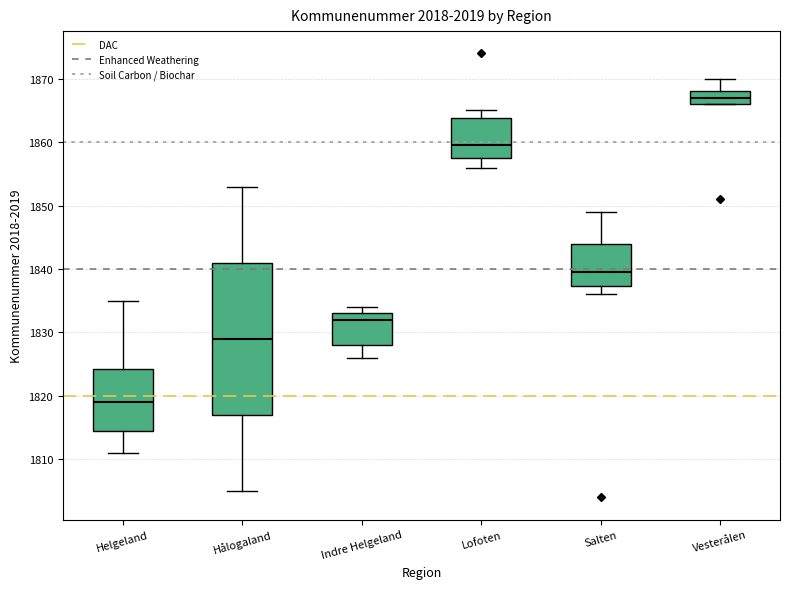

Comparing the boxes themselves (not the whiskers), which one is the tallest?

Hålogaland